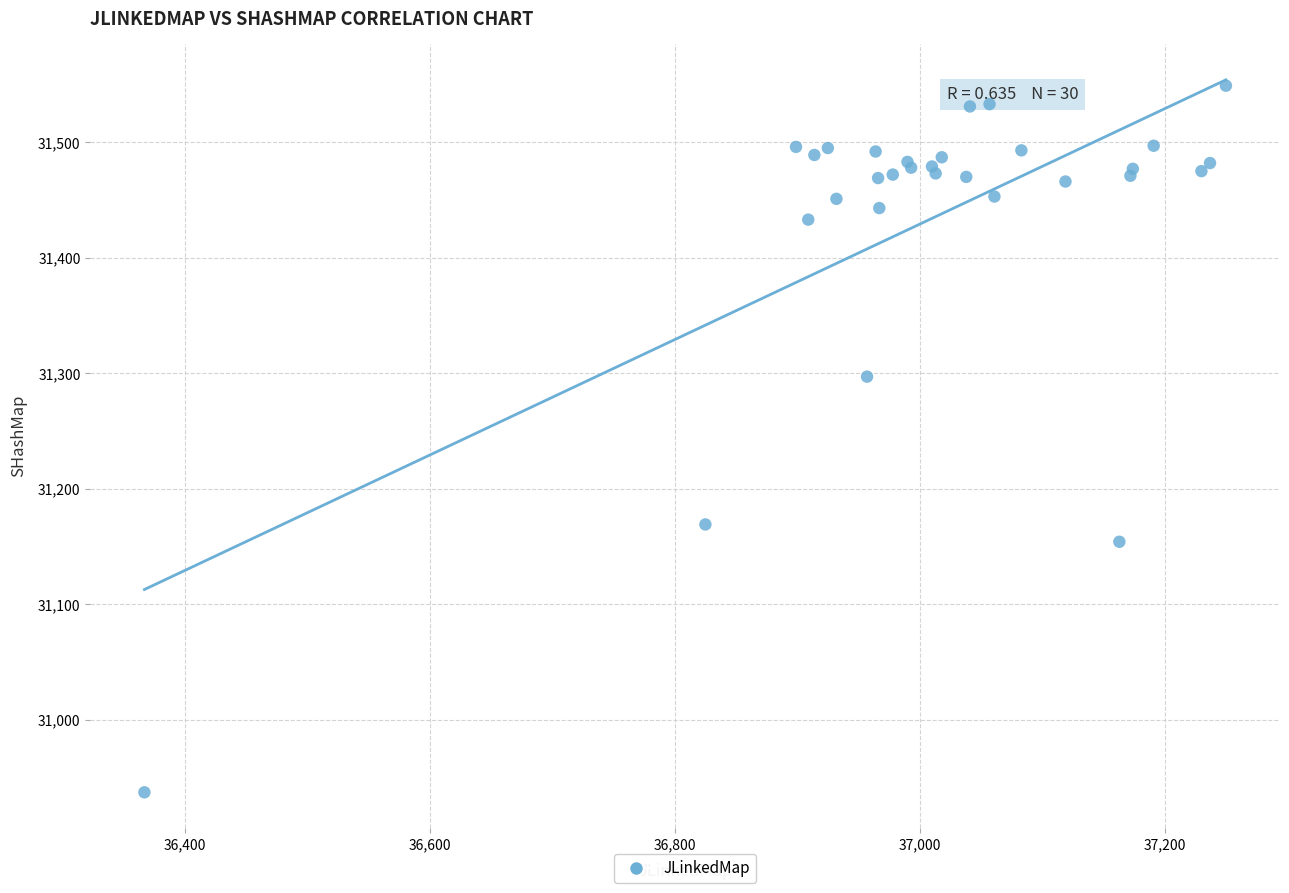

What Y value in the scatter plot is closest to 31243?

31297